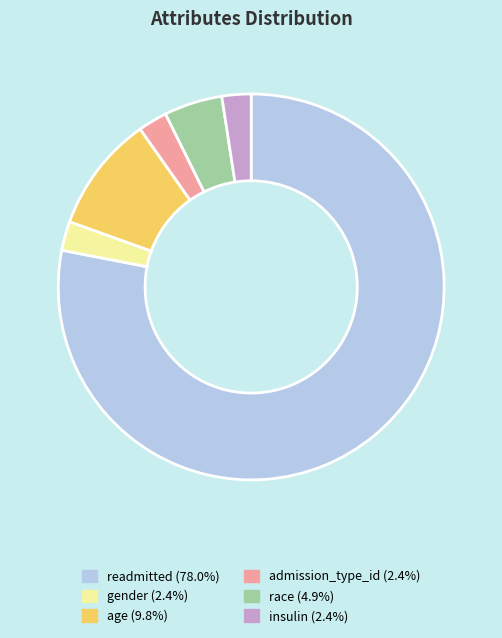

Combined, do insulin (2.4%) and age (9.8%) account for over 50%?

No